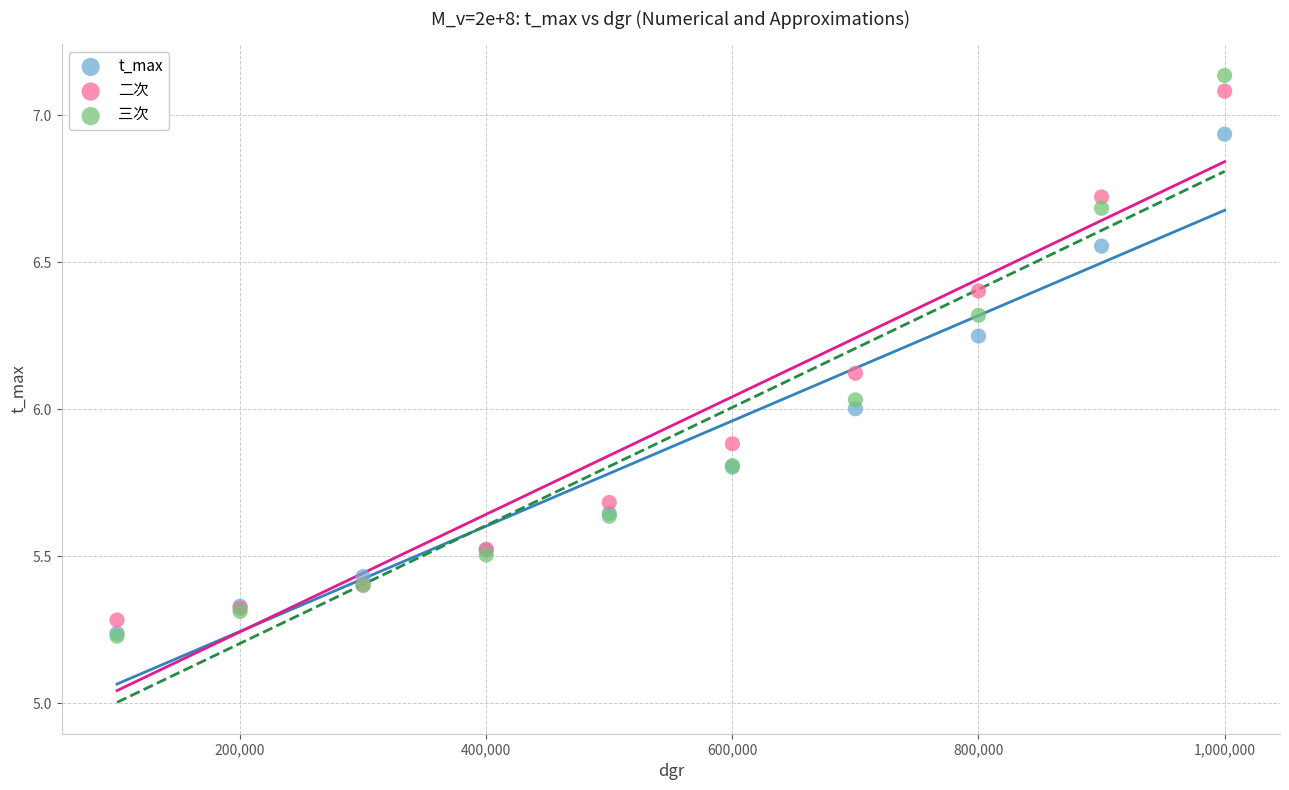

Which series has the widest spread of Y values?

三次